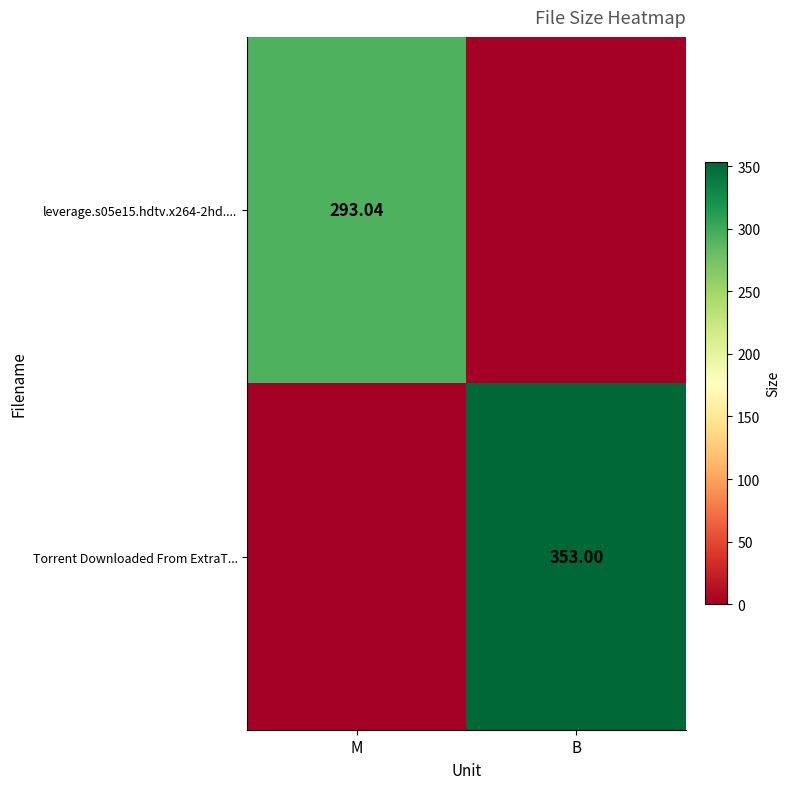

List the series in order of their peak value, highest first.

Torrent Downloaded From ExtraT..., leverage.s05e15.hdtv.x264-2hd....